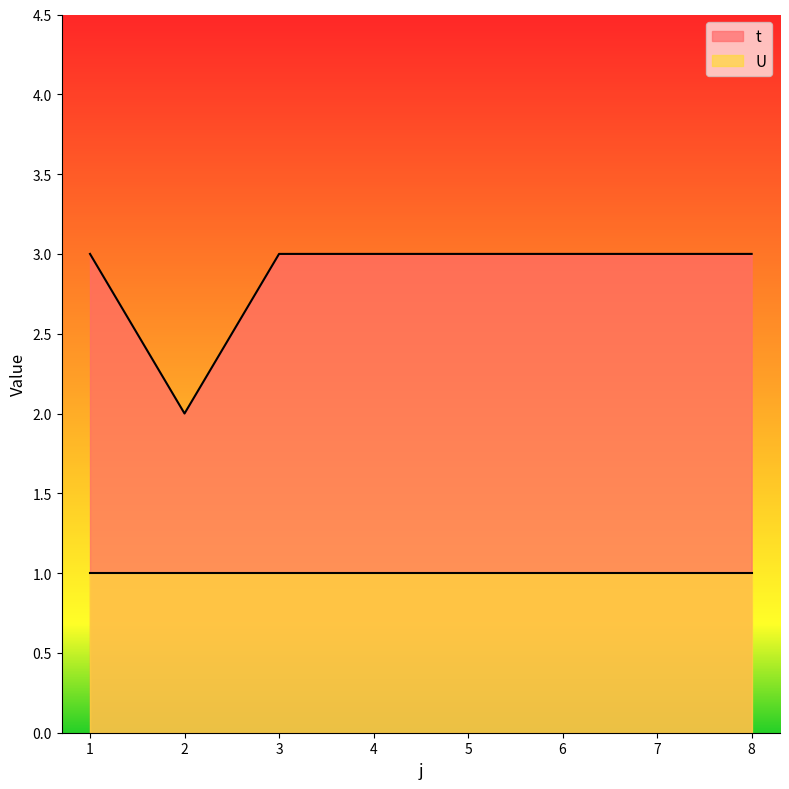

Reading left to right, what are all the values shown in this chart?

1=3	2=2	3=3	4=3	5=3	6=3	7=3	8=3